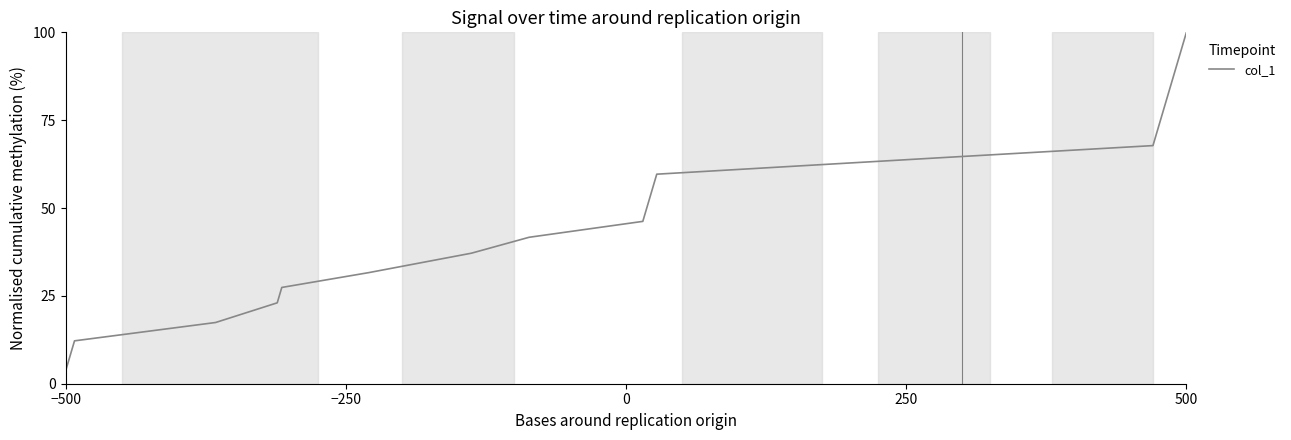

Reading right to left, transcribe all the data shown in this chart.

100.0	96.0	91.6	87.6	83.5	79.0	75.3	71.8	67.8	64.2	59.6	54.6	50.3	46.2	41.7	37.1	31.6	27.4	23.0	17.4	12.2	8.0	3.8